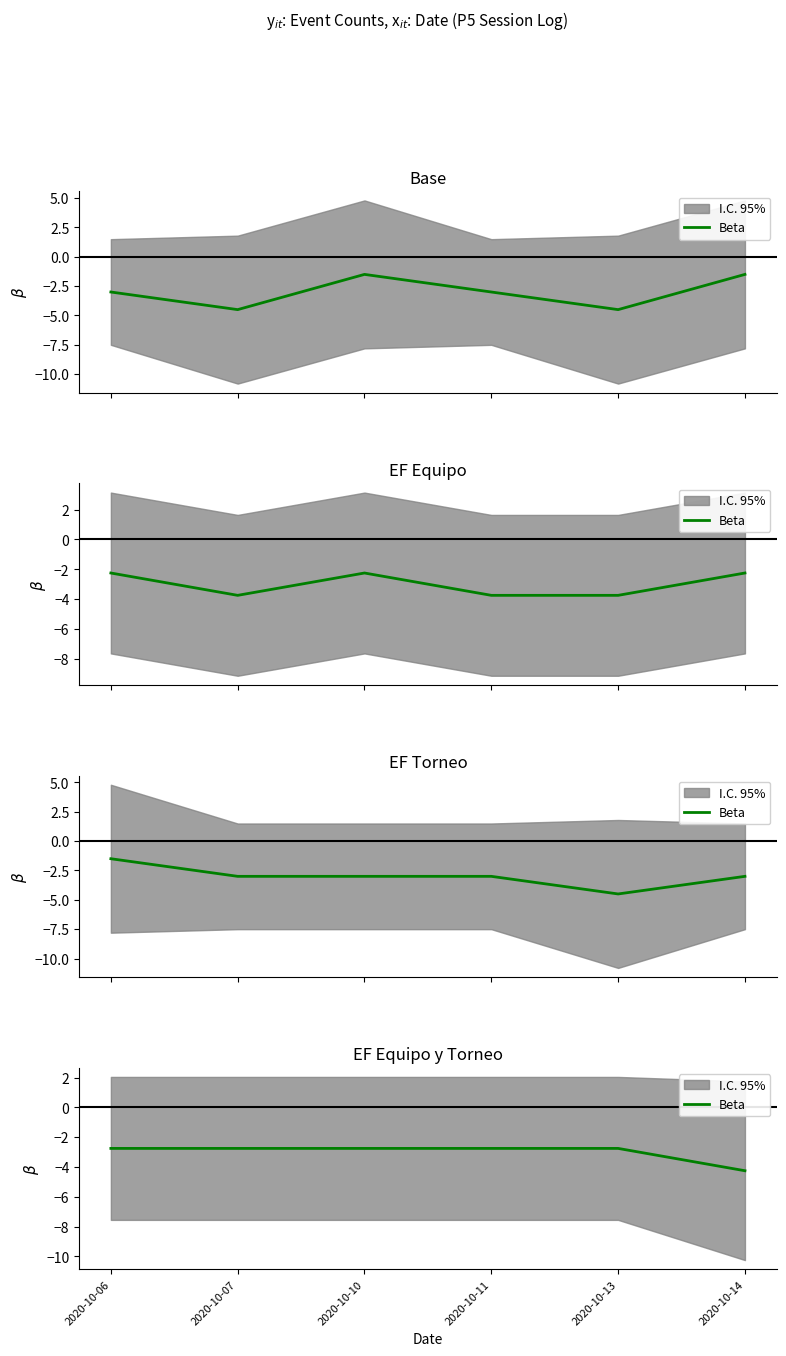

Which category has the lowest value across all series?

2020-10-14